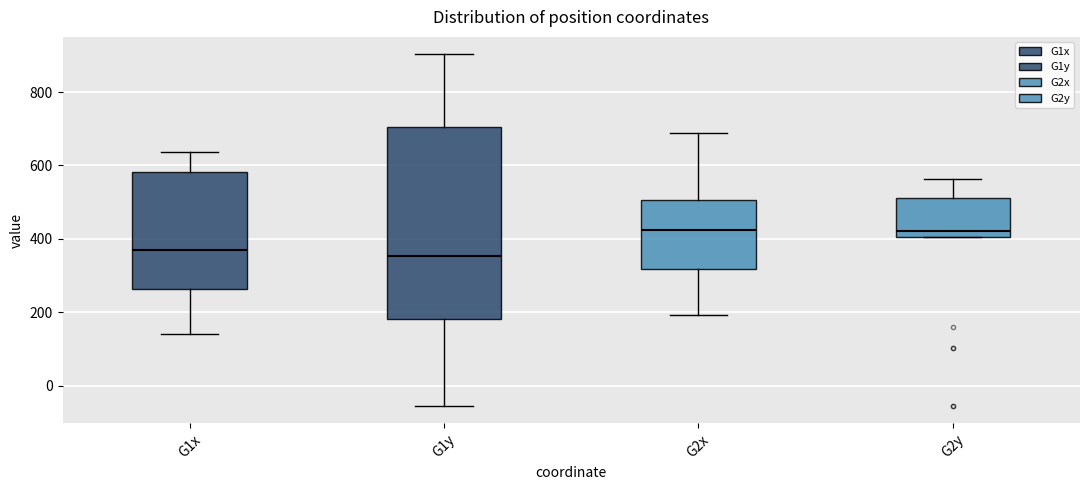

Which box is the tallest, from its lower edge to its upper edge?

G1y